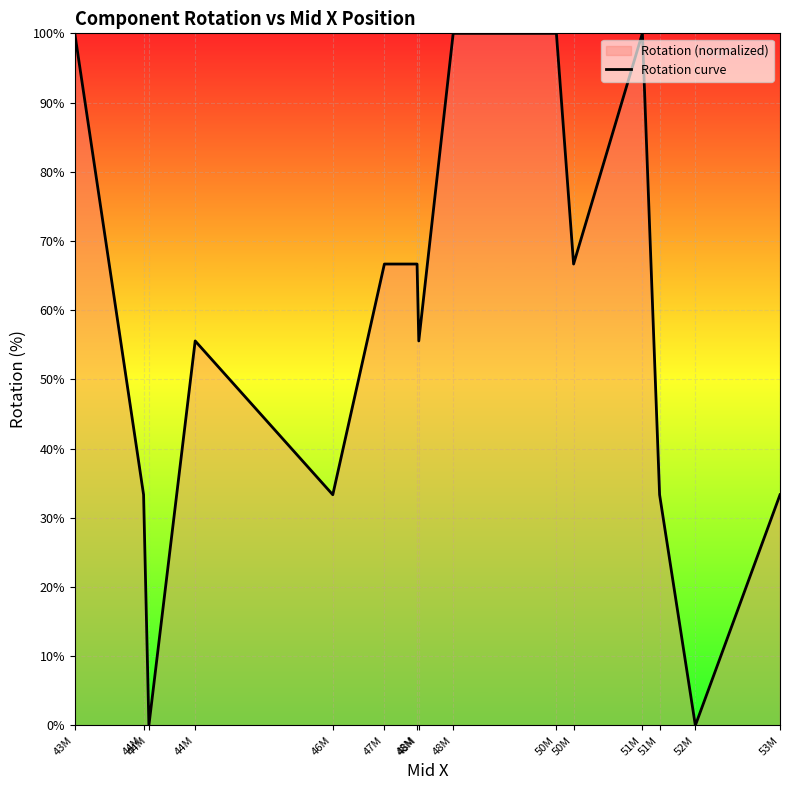

At which category does the data reach its first local peak?

44M